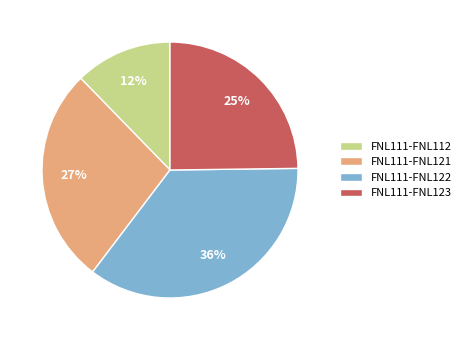

To the nearest percent, what percentage of the pie is FNL111-FNL123?

25%